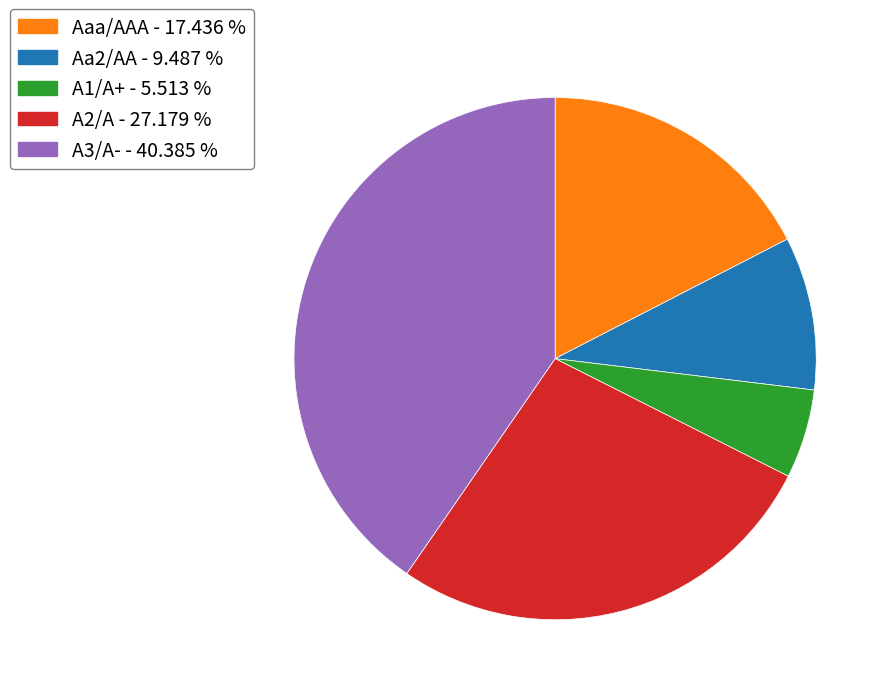

Between A2/A and Aaa/AAA, which is larger?

A2/A